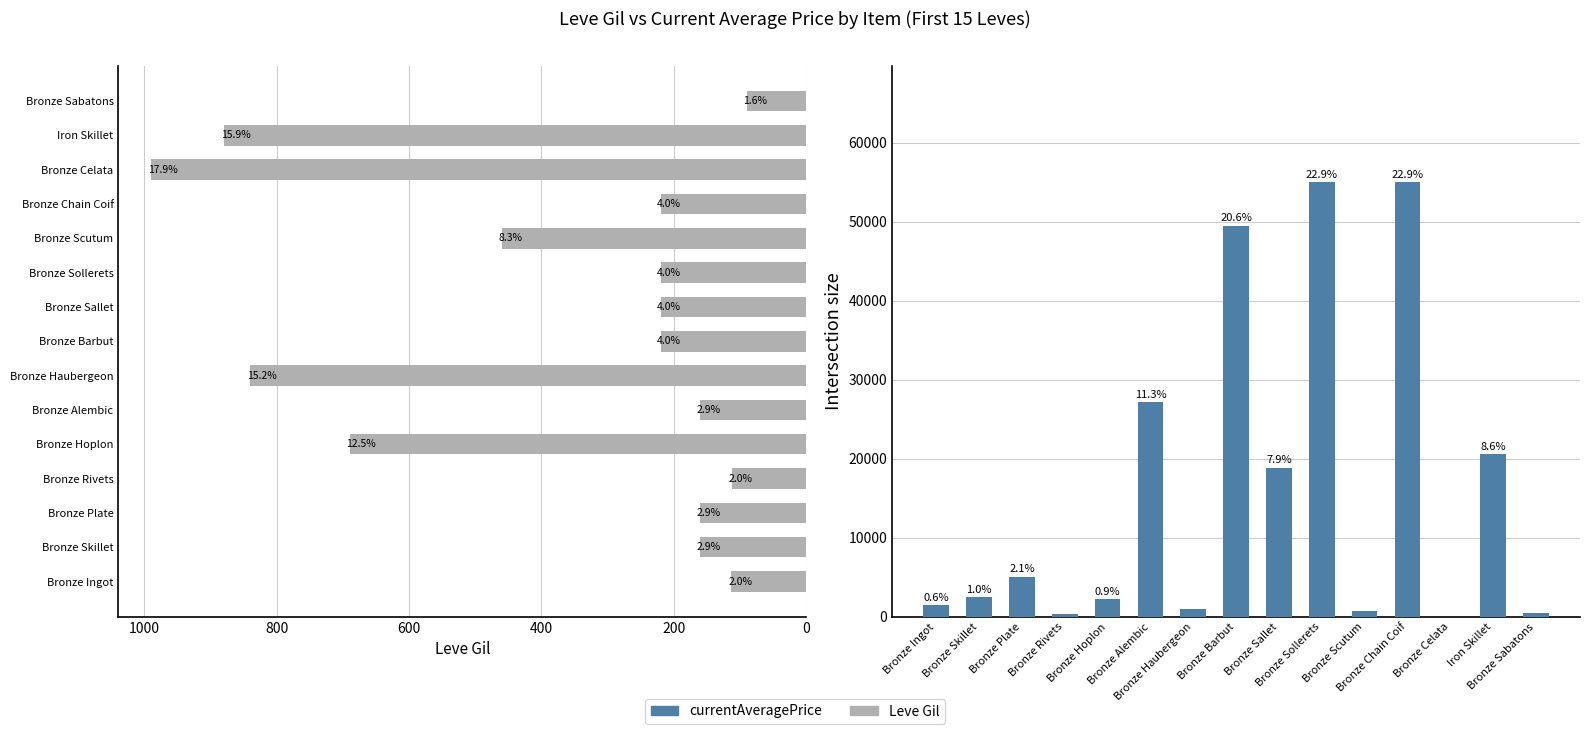

Read the Leve Gil value at Bronze Ingot.

113.0